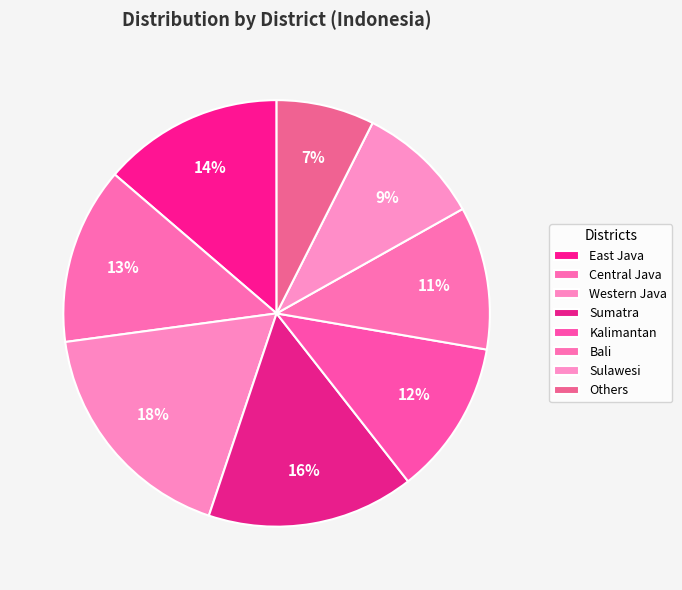

Between Sumatra and Kalimantan, which is larger?

Sumatra